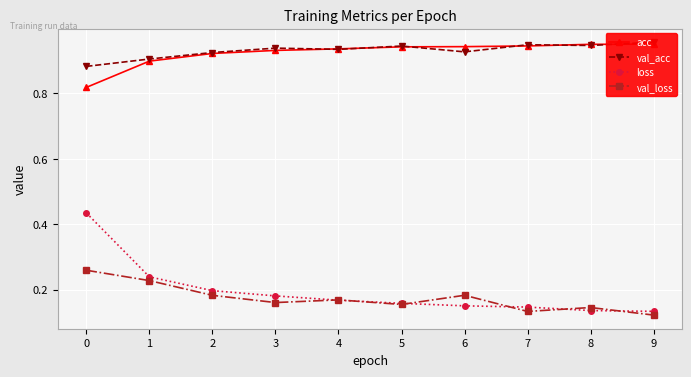

Count the number of categories in the chart.

10